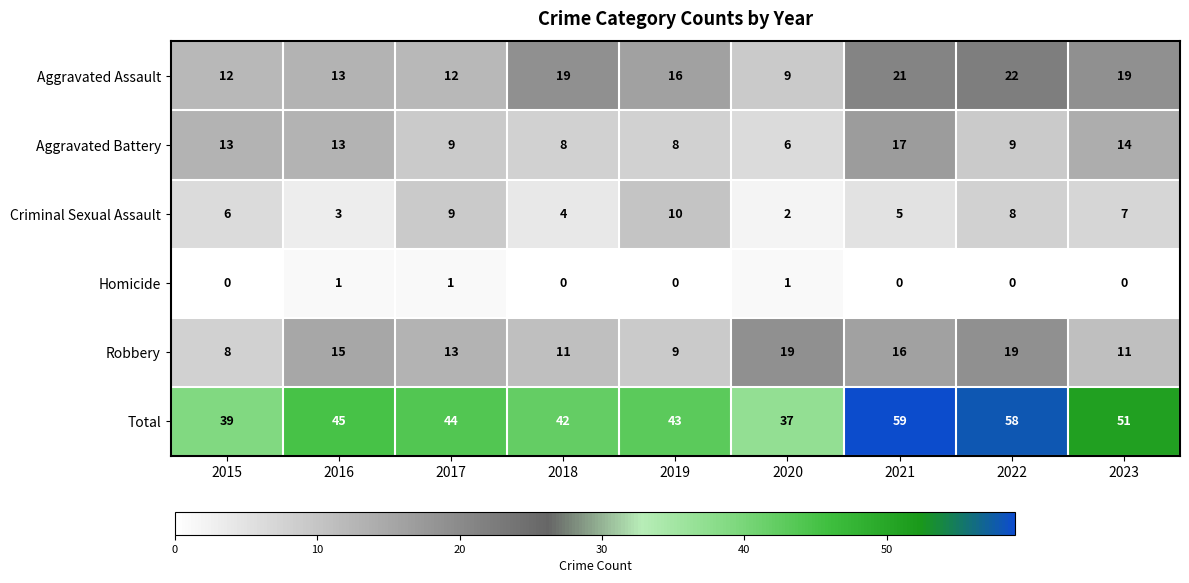

At how many categories does at least one series exceed 13?

9